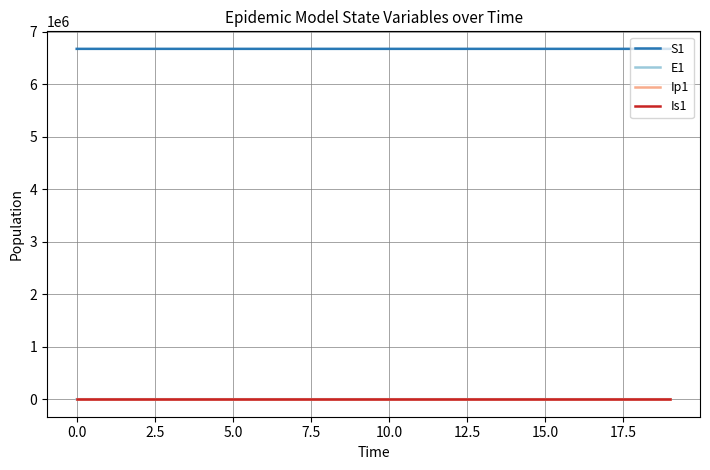

True or false: S1 and Is1 cross at least once.

False